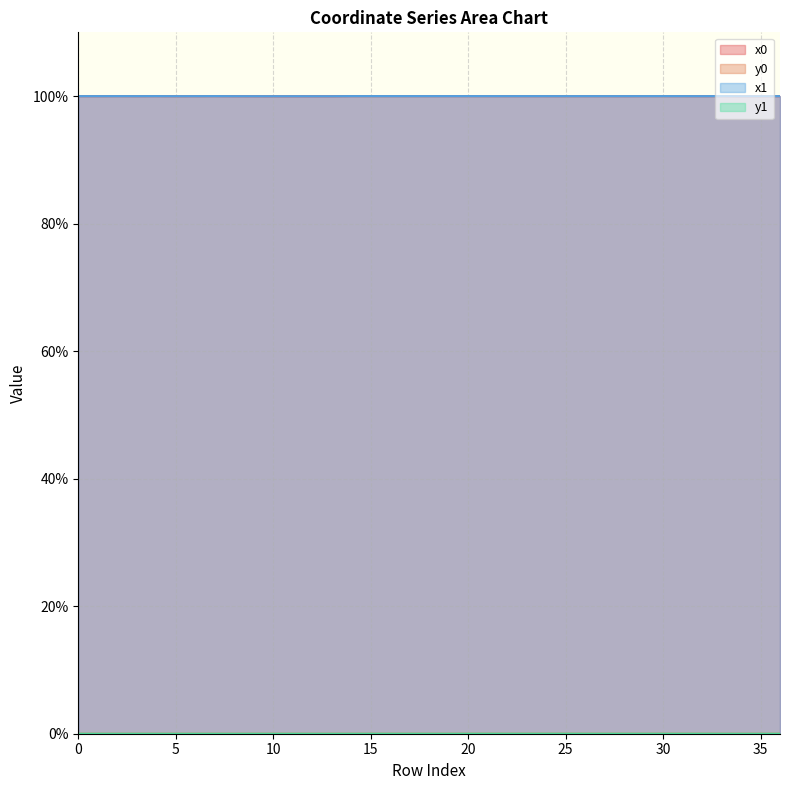

What are all the series names shown in the legend?

x0, y0, x1, y1